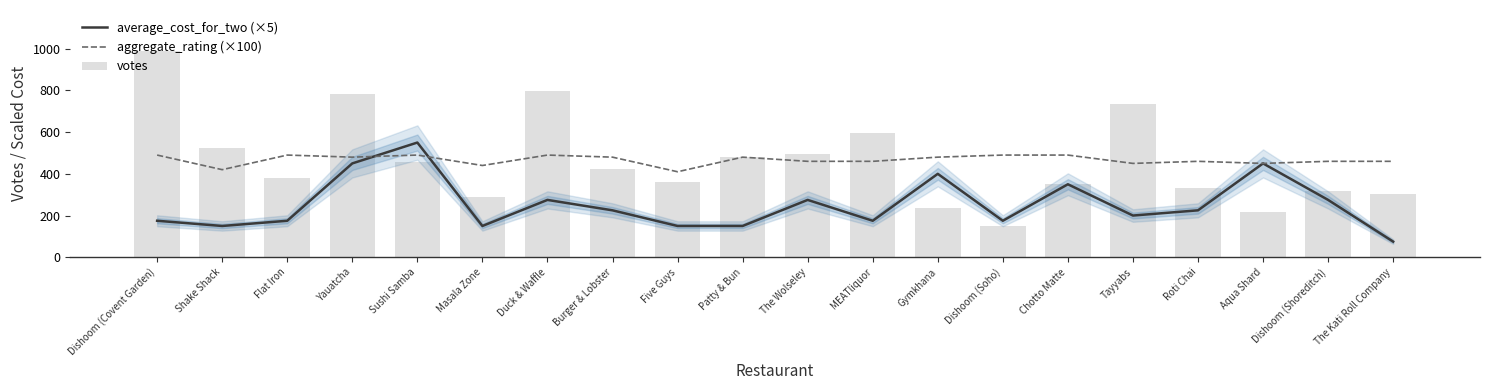

The value of aggregate_rating (×100) at Dishoom (Shoreditch) is 126.6. True or false?

False